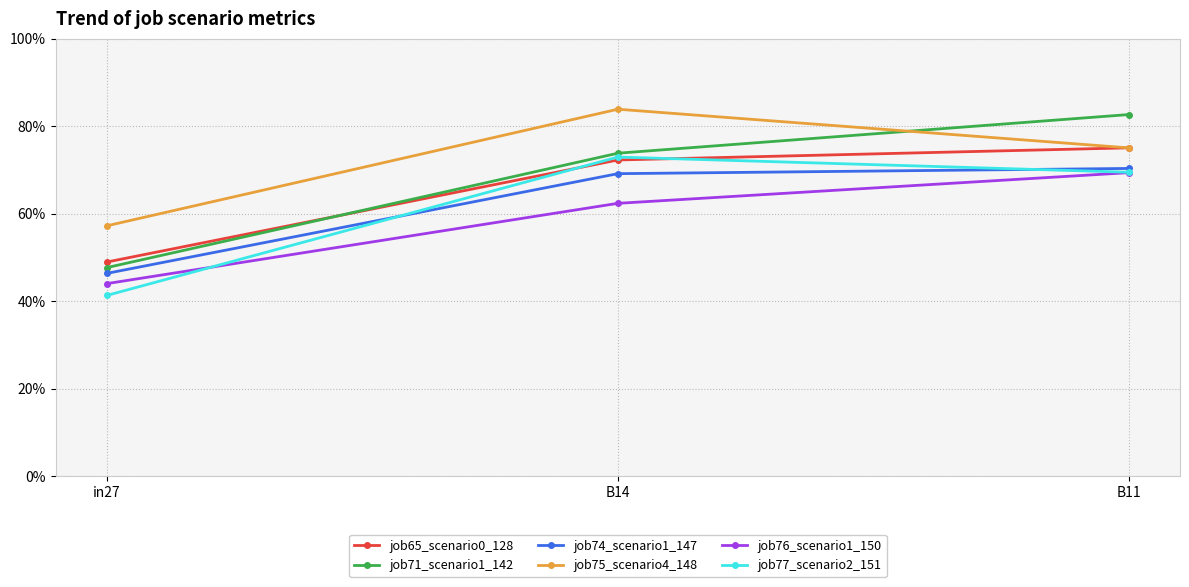

Reading right to left, list all the values displayed in this chart.

job65_scenario0_128: B11=0.8	B14=0.7	in27=0.5
job71_scenario1_142: B11=0.8	B14=0.7	in27=0.5
job74_scenario1_147: B11=0.7	B14=0.7	in27=0.5
job75_scenario4_148: B11=0.8	B14=0.8	in27=0.6
job76_scenario1_150: B11=0.7	B14=0.6	in27=0.4
job77_scenario2_151: B11=0.7	B14=0.7	in27=0.4